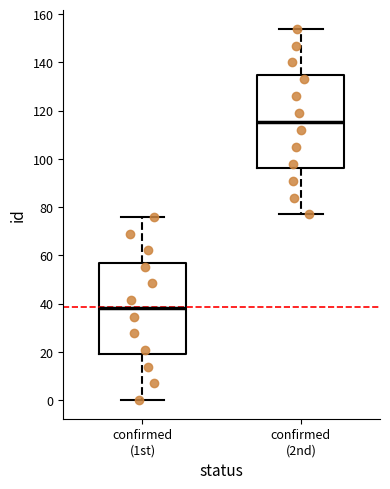

Reading left to right, transcribe this box plot: for each box, give where its median line is, the range the box spans, and where its two whiskers end, as read against the y-axis. The values are not printed on the chart, so give them approximately, as read against the axis.

confirmed (1st): median 38, box 20 to 58, whiskers 0 to 76
confirmed (2nd): median 116, box 96 to 134, whiskers 78 to 154